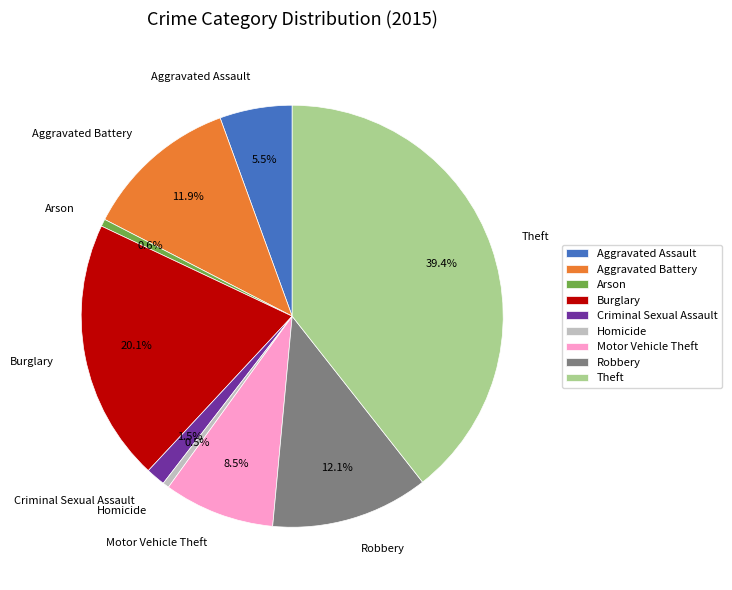

What is the largest slice in the pie chart?

Theft